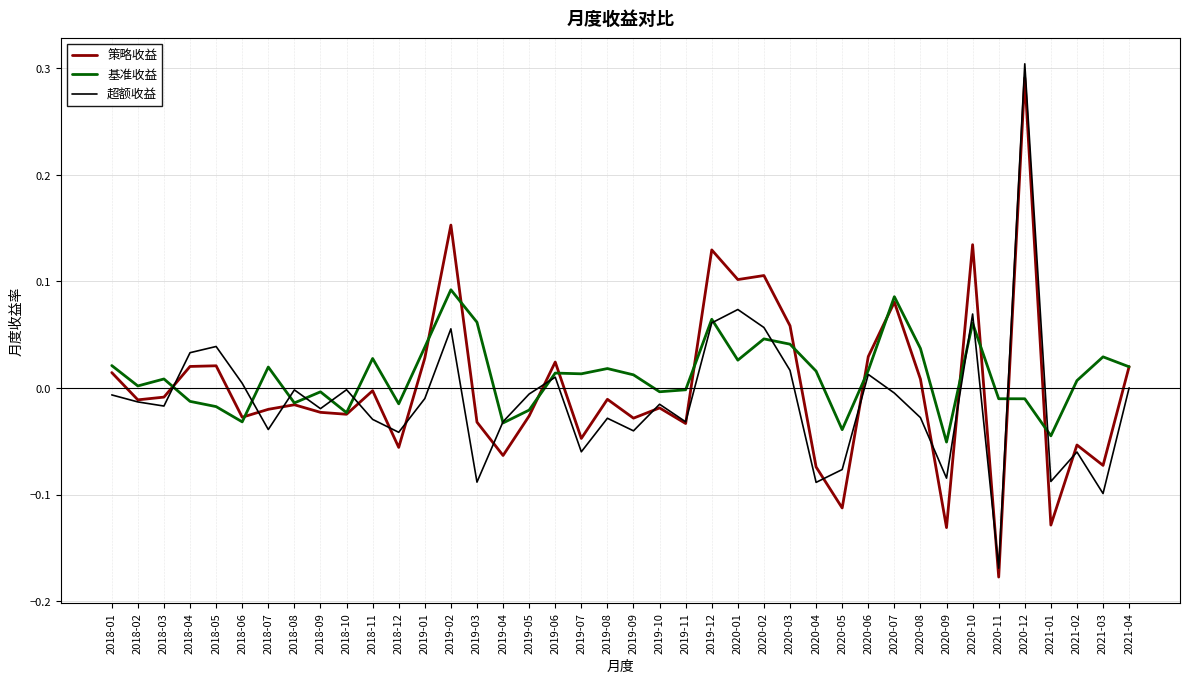

At which category does the chart reach its peak across all series?

2020-12